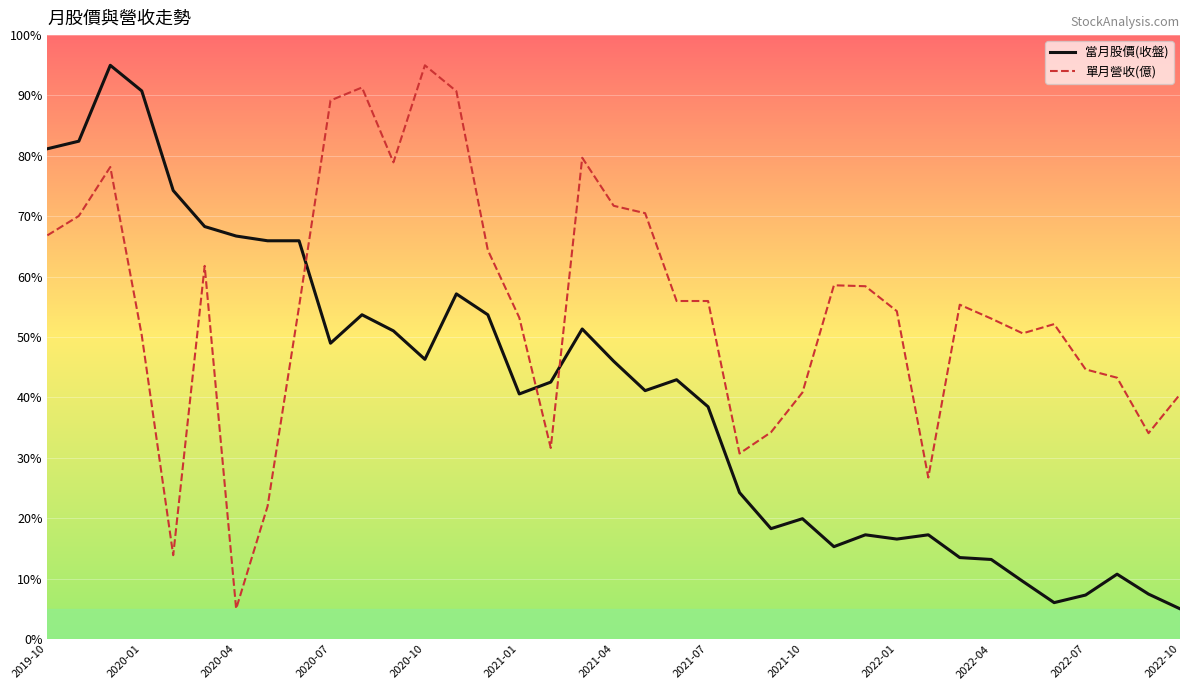

At how many categories does at least one series exceed 71?

12